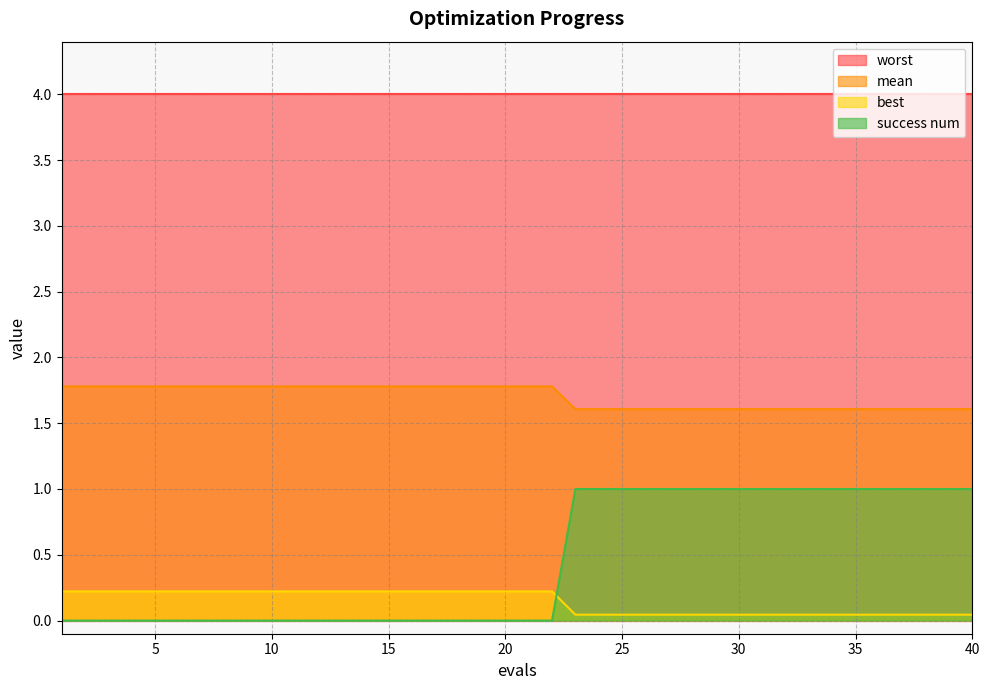

True or false: success num has more than 0 points higher than both neighbors.

False